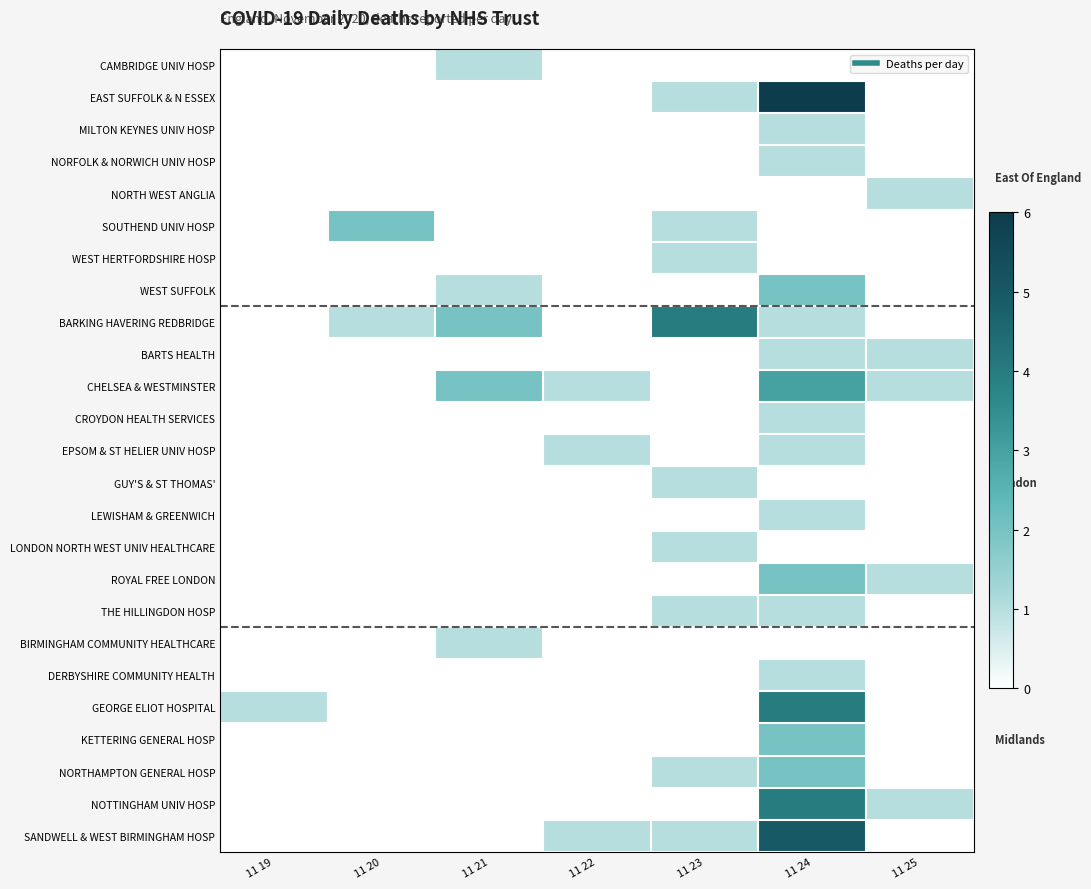

Which series changed the most between 11 24 and 11 25?

EAST SUFFOLK & N ESSEX